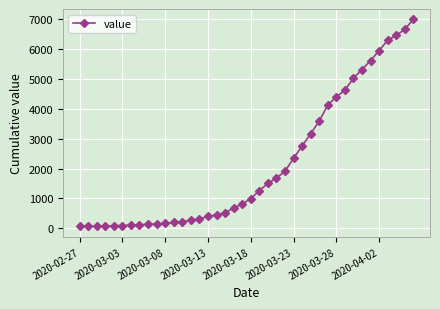

What is the greatest value displayed?

6995